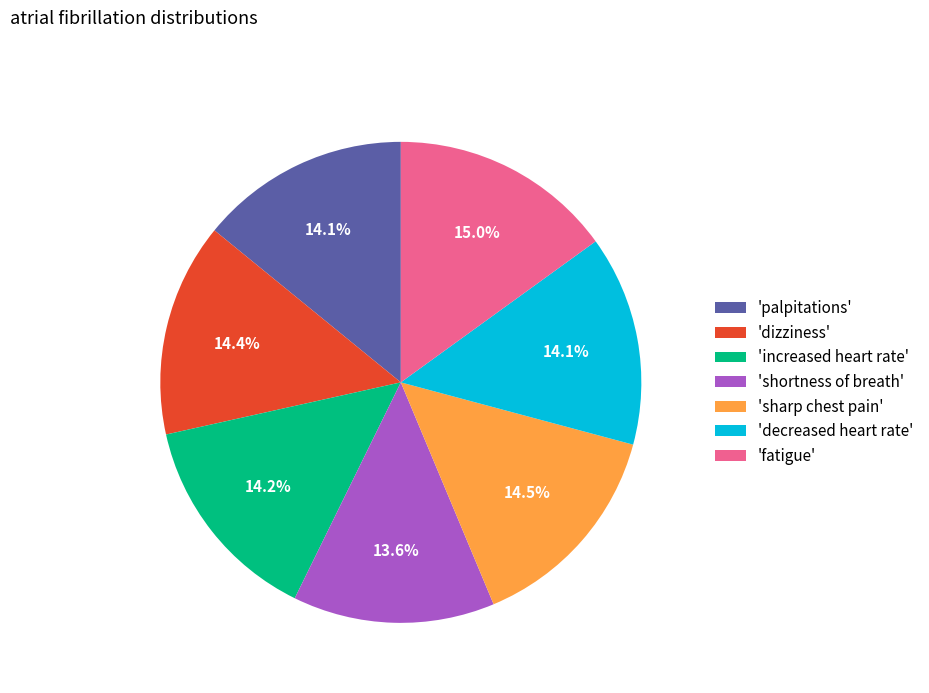

How many slices are in this pie chart?

7